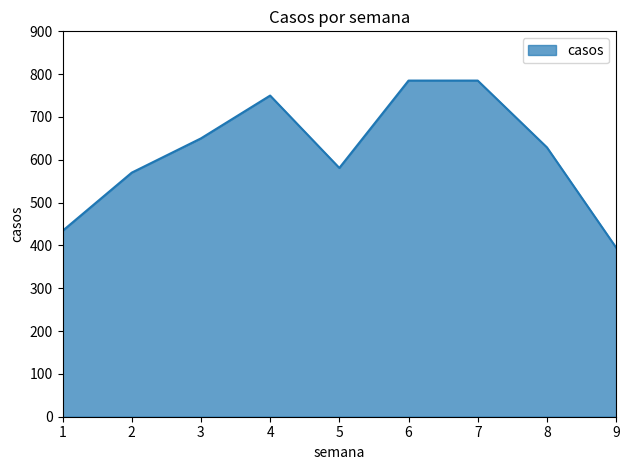

What is the minimum value shown in the chart?

395